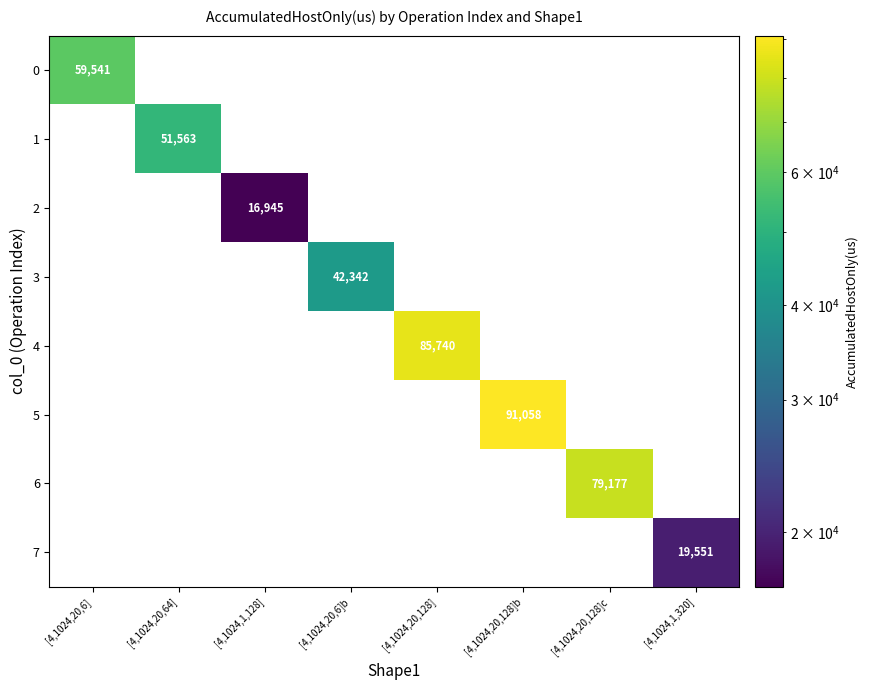

Between [4,1024,20,6] and [4,1024,20,128], which series saw the biggest shift?

4